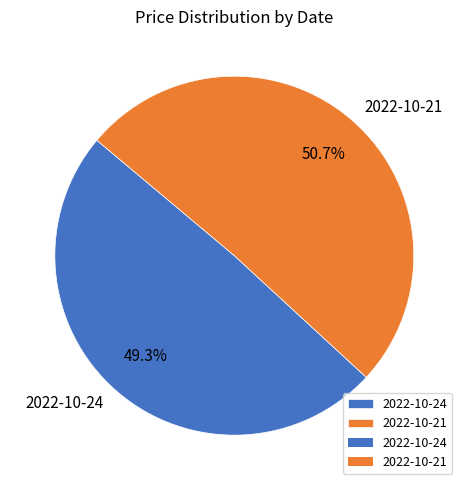

Rank the categories by value from highest to lowest.

2022-10-21, 2022-10-24